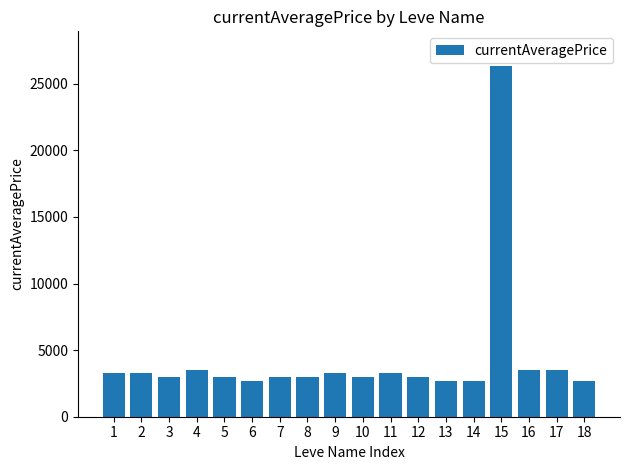

What is the greatest value displayed?

26304